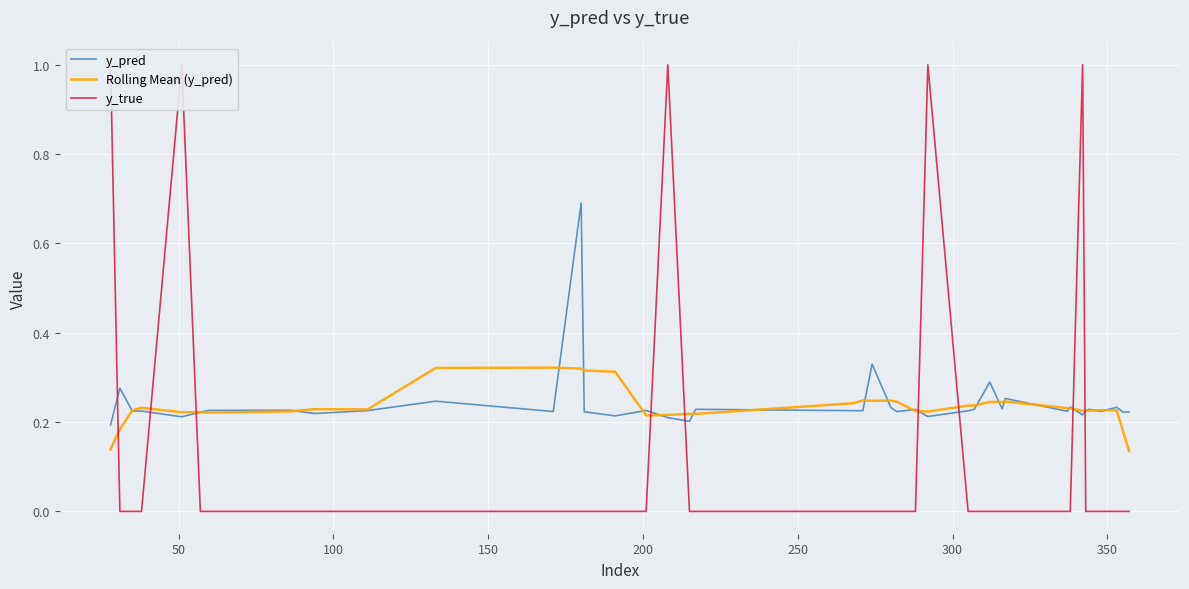

Which series ends up on top after the final intersection of Rolling Mean (y_pred) and y_true?

Rolling Mean (y_pred)